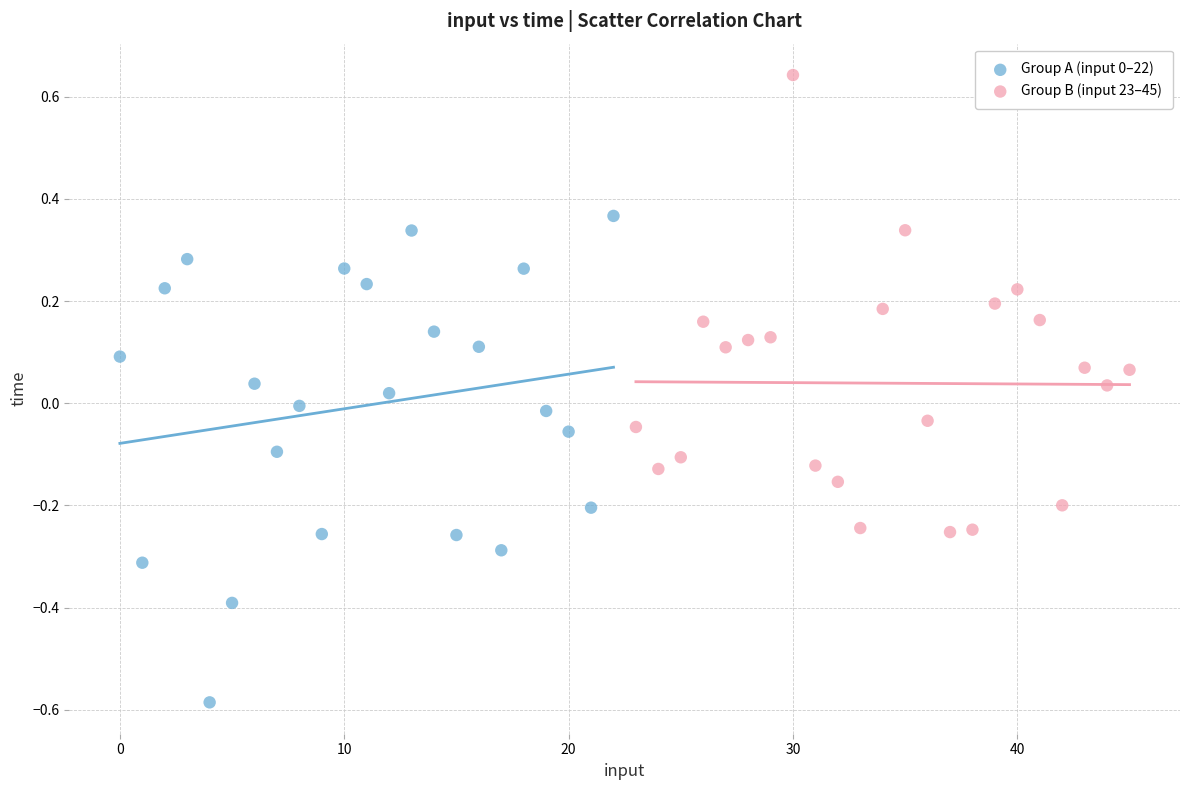

Which series reaches the maximum Y coordinate?

Group B (input 23–45)